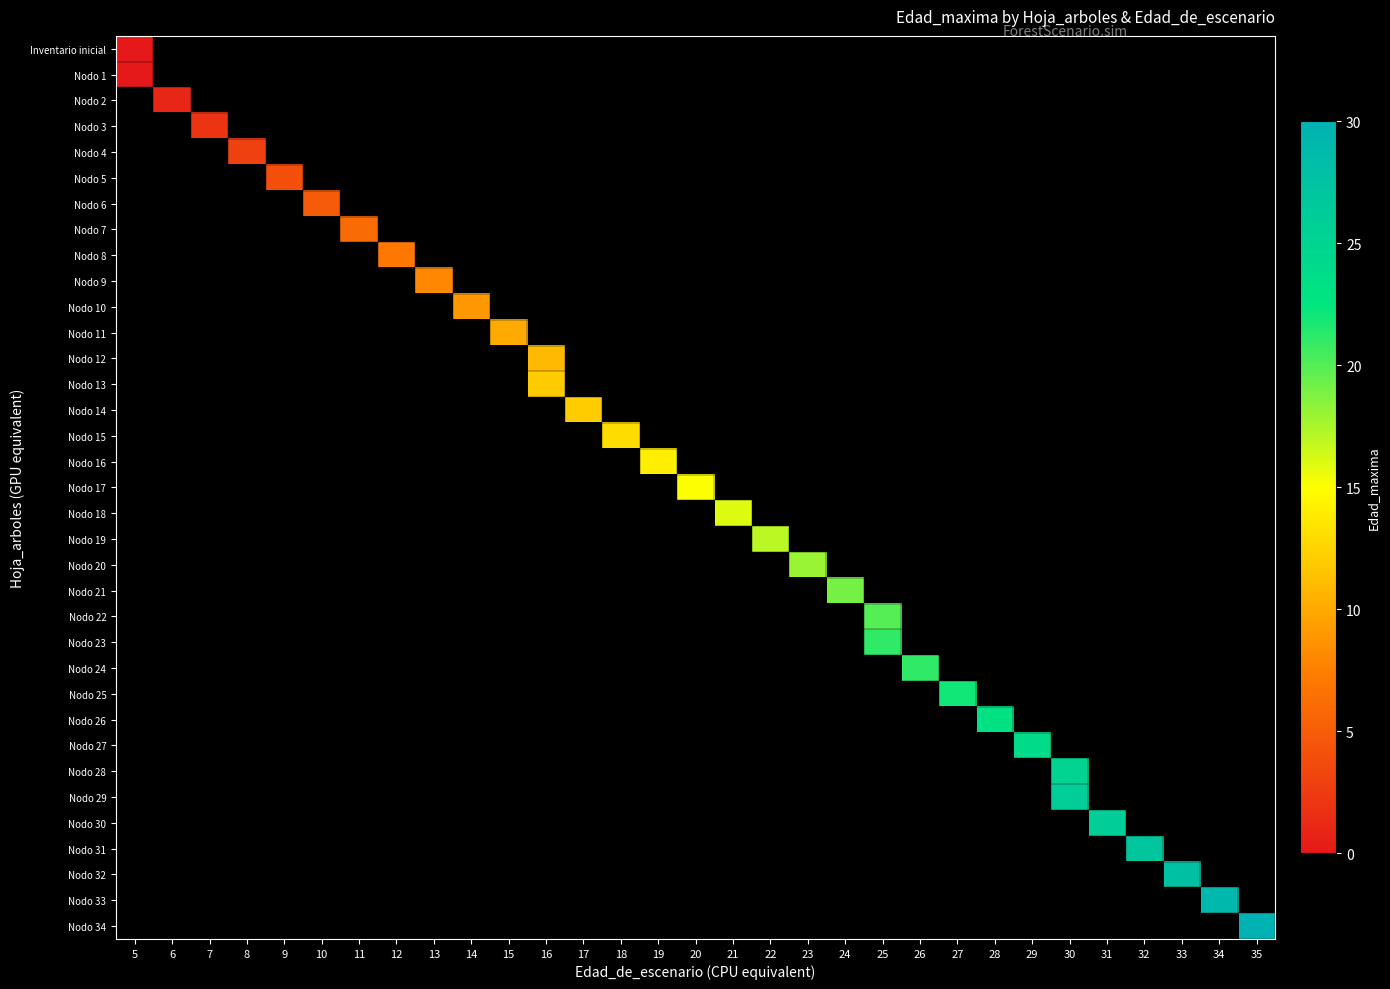

At how many categories does at least one series exceed 12?

18